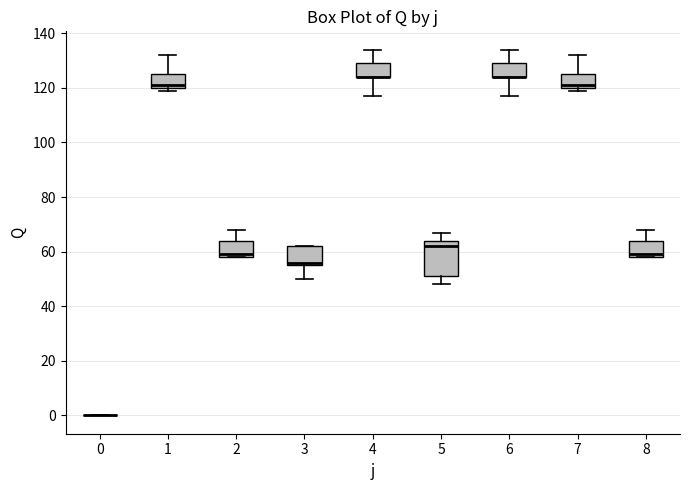

Reading left to right, transcribe this box plot: for each box, give where its median line is, the range the box spans, and where its two whiskers end, as read against the y-axis. The values are not printed on the chart, so give them approximately, as read against the axis.

0: box collapsed to a line at 0, whiskers 0 to 0
1: median 122, box 120 to 126, whiskers 120 (just below the box's lower edge) to 132
2: median 60, box 58 to 64, whiskers 58 to 68
3: median 56 (just above the box's lower edge), box 56 to 62, whiskers 50 to 62
4: median 124 (drawn on the box's lower edge), box 124 to 130, whiskers 118 to 134
5: median 62, box 52 to 64, whiskers 48 to 68
6: median 124 (drawn on the box's lower edge), box 124 to 130, whiskers 118 to 134
7: median 122, box 120 to 126, whiskers 120 (just below the box's lower edge) to 132
8: median 60, box 58 to 64, whiskers 58 to 68